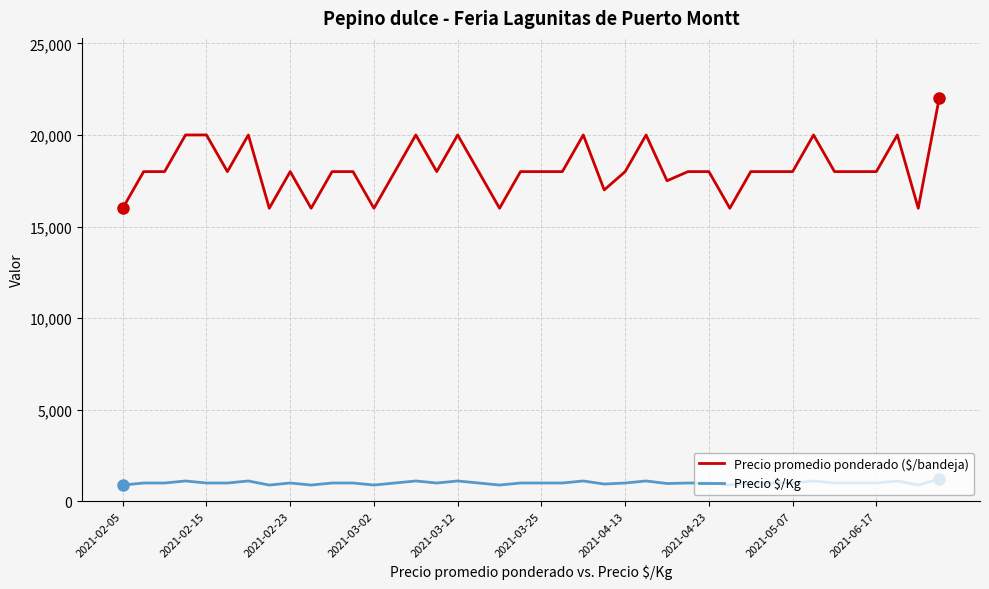

Rank the series by their average value, from lowest to highest.

Precio $/Kg, Precio promedio ponderado ($/bandeja)